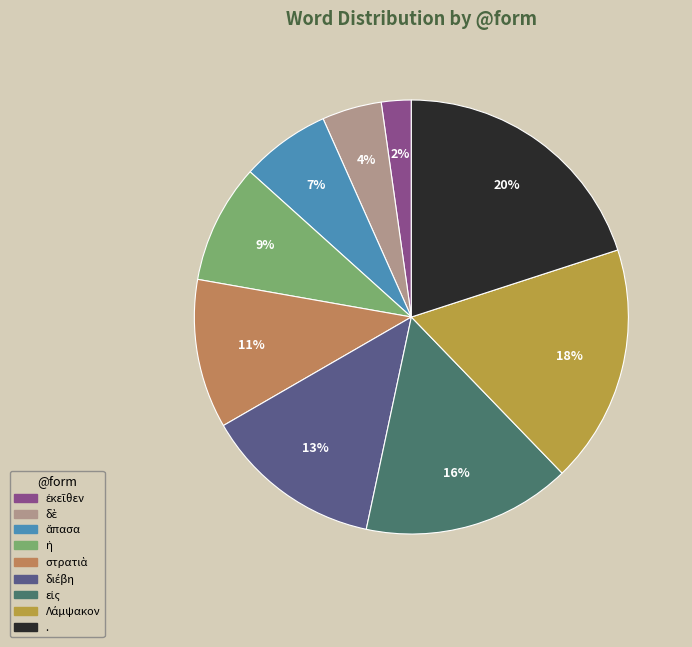

What is the change in value from ἐκεῖθεν to .?

+8